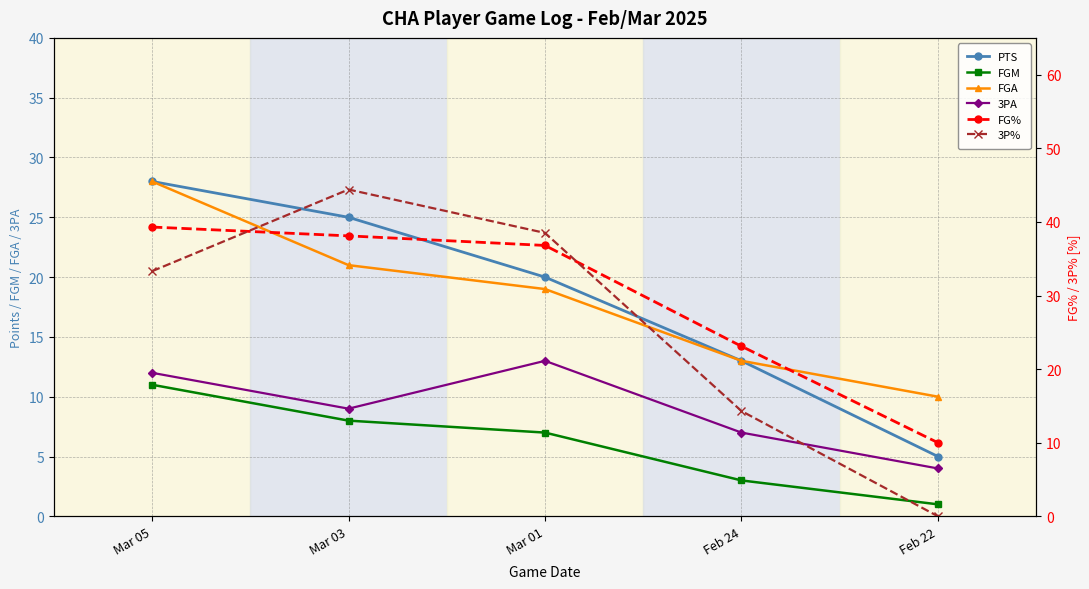

True or false: FGA and 3PA intersect in this chart.

False